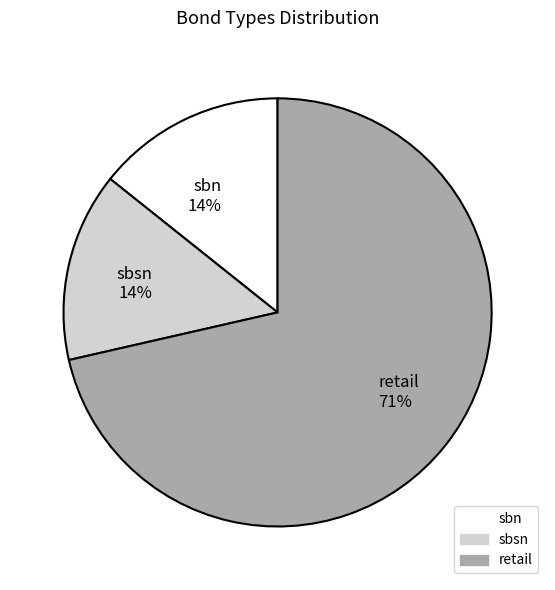

Which category accounts for the majority?

retail